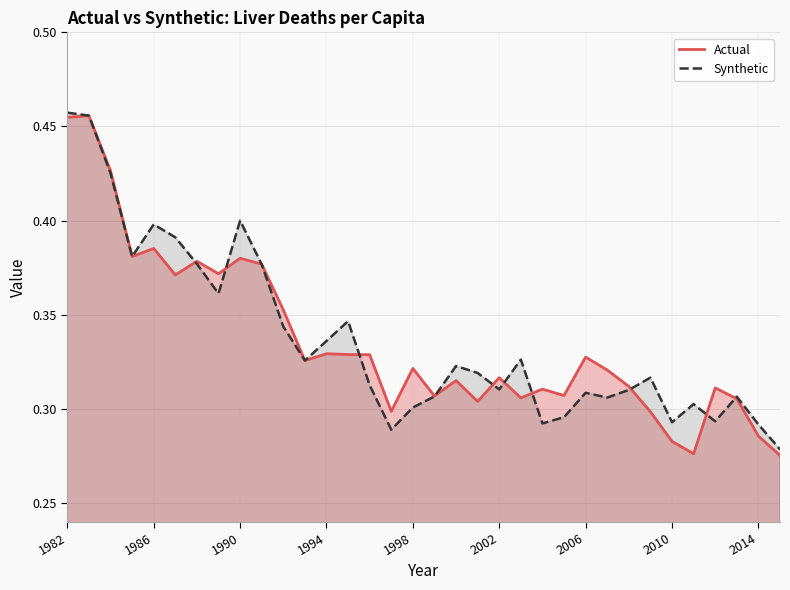

After their last crossing, which series has the higher values: Actual or Synthetic?

Synthetic